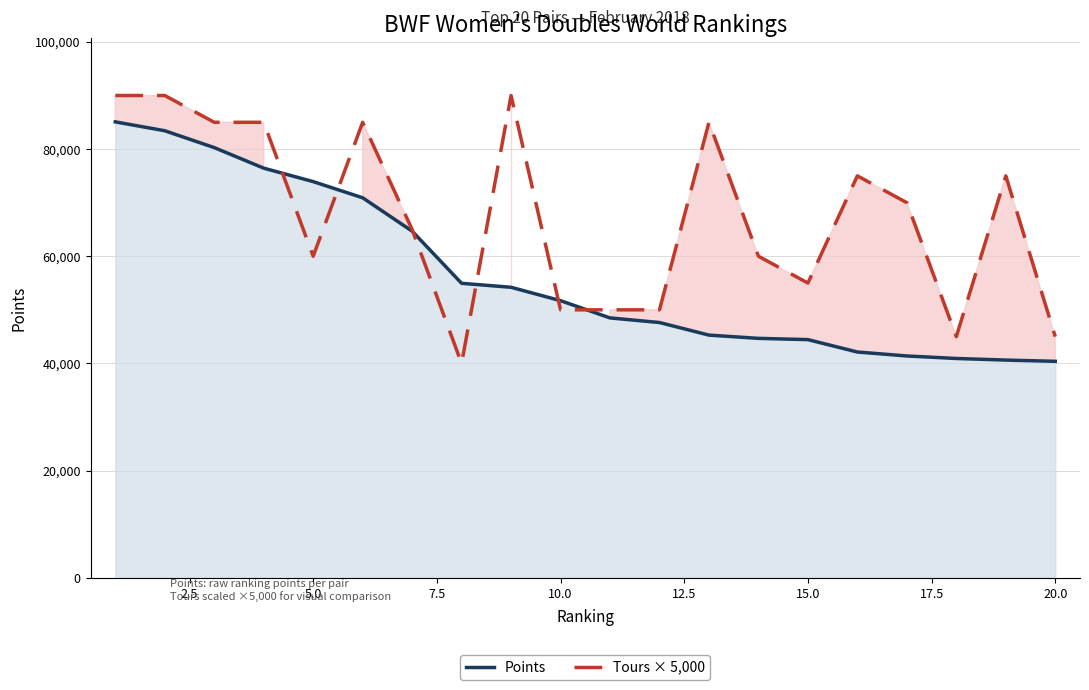

What is the minimum value shown in the chart?

40000.0